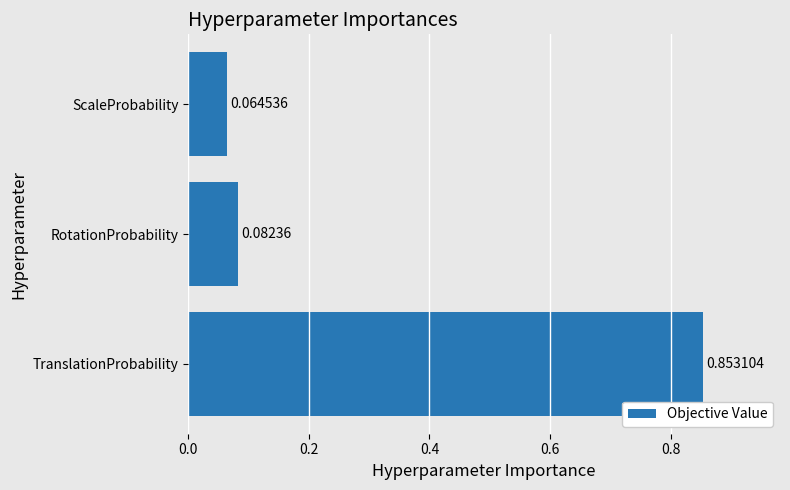

What is the difference between the maximum and minimum values?

0.8